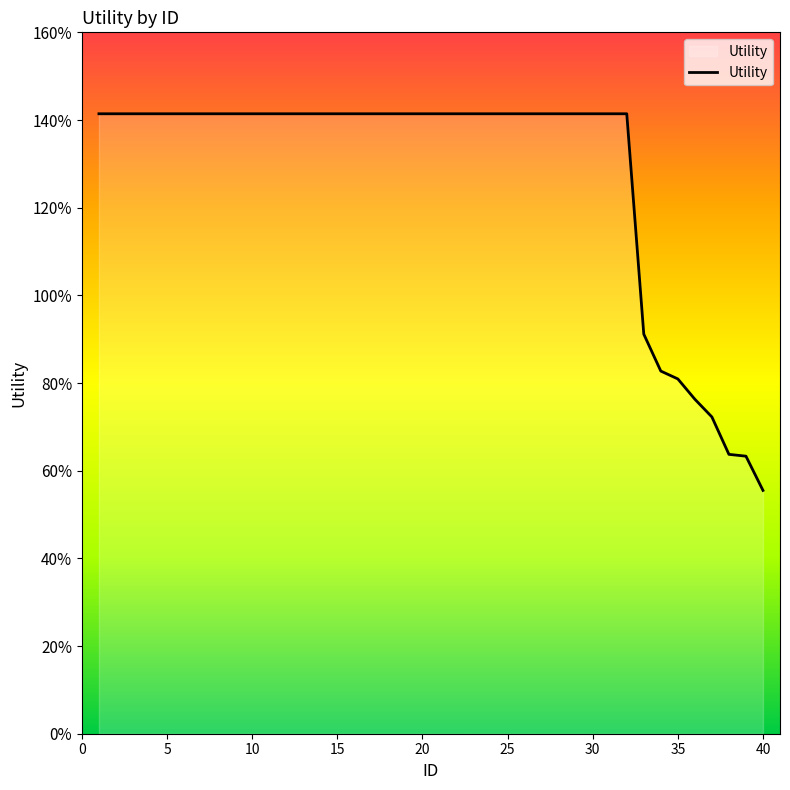

Does the chart display data point markers on the line(s)?

No